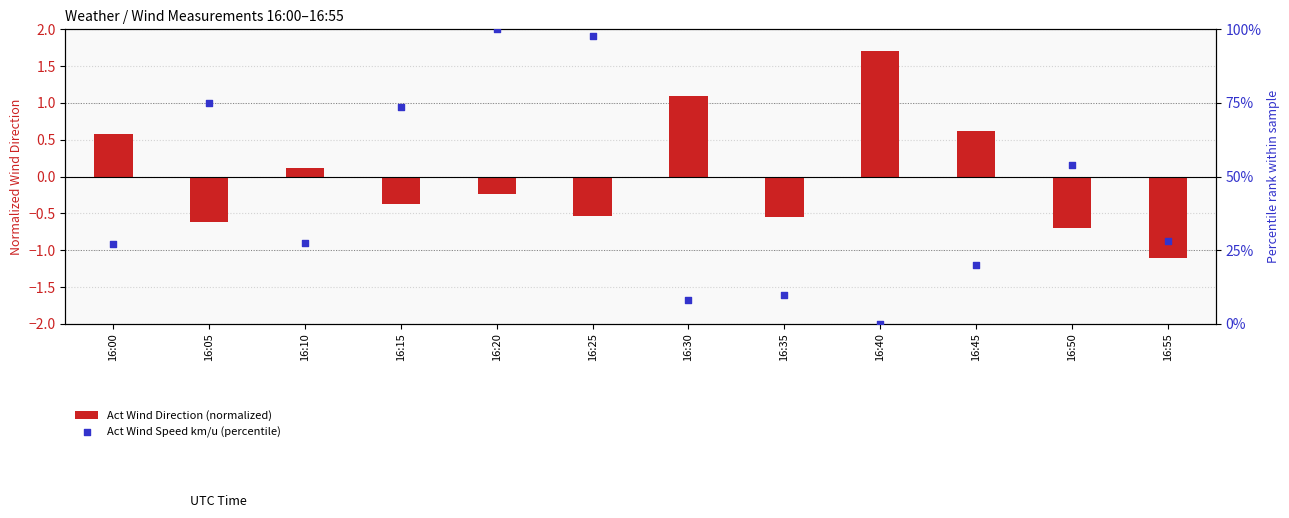

What is the total value across all series at 16:50?

53.1